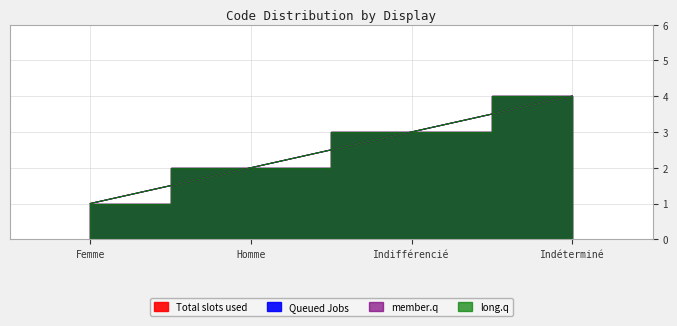

At how many categories does at least one series exceed 2?

2